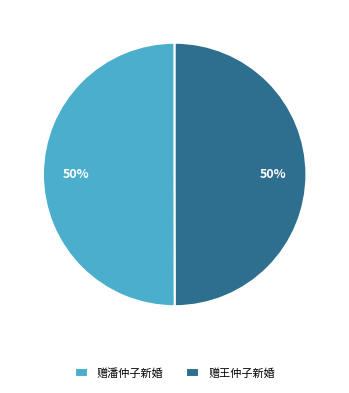

True or false: 赠王仲子新婚 accounts for 50% of the total.

True